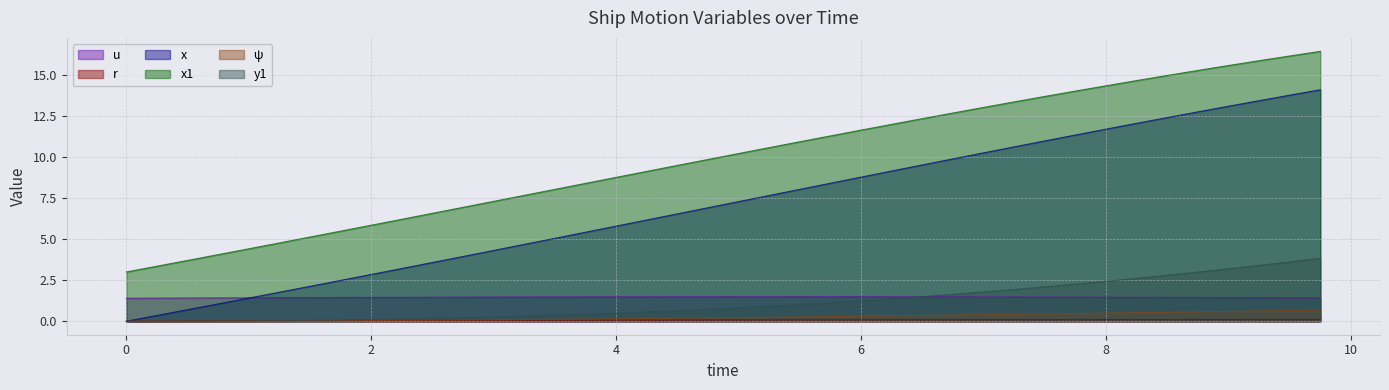

Which series changed the most between 1.25 and 5.75?

x